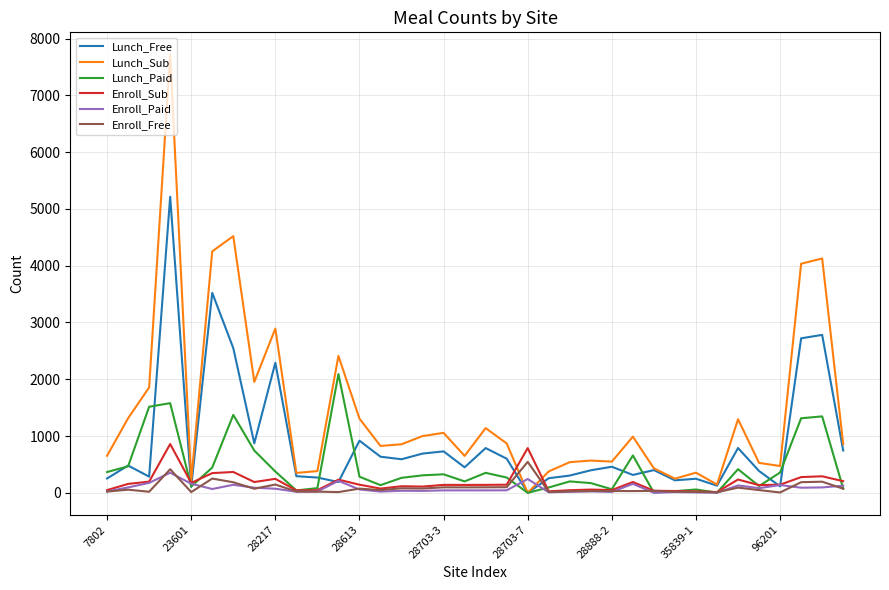

Which series has the largest total across all categories?

Lunch_Sub